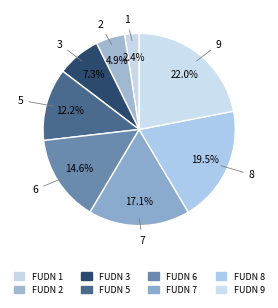

Count the number of slices in the pie.

8